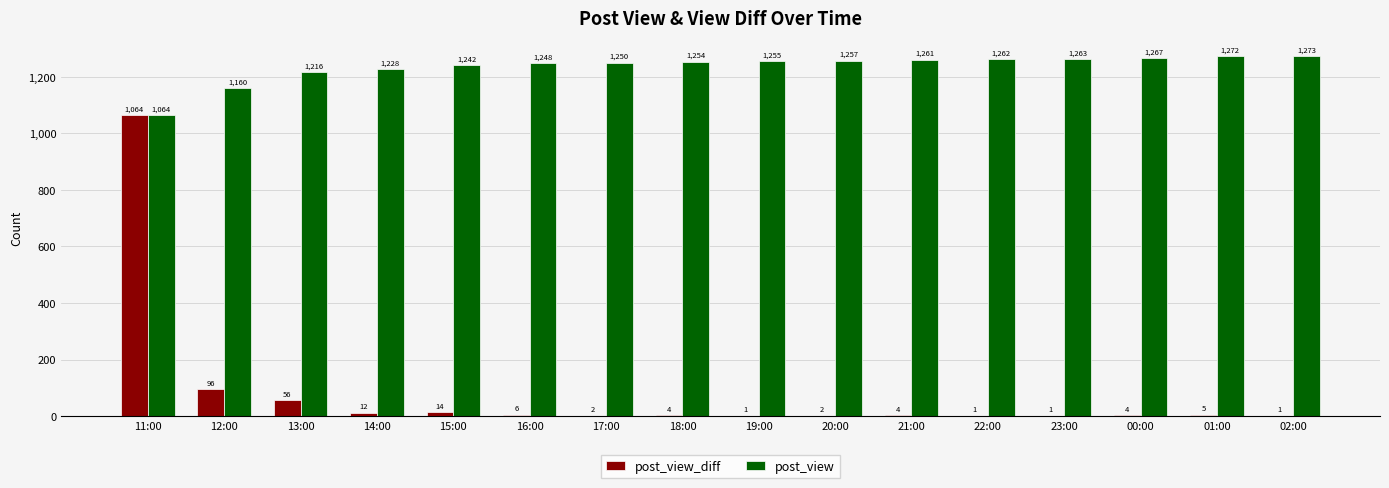

What is the highest value of the post_view_diff series?

1064